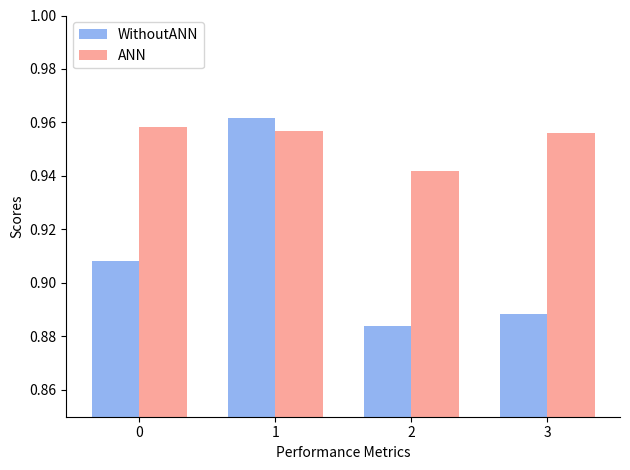

List the series in order of their overall mean, highest first.

ANN, WithoutANN